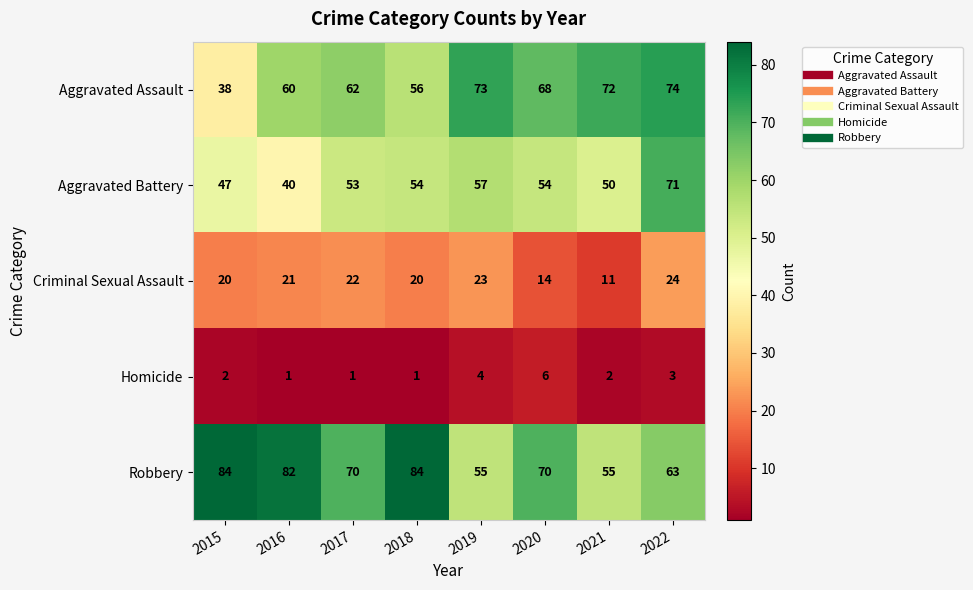

What is the difference between the Aggravated Assault values at 2017 and 2019?

11